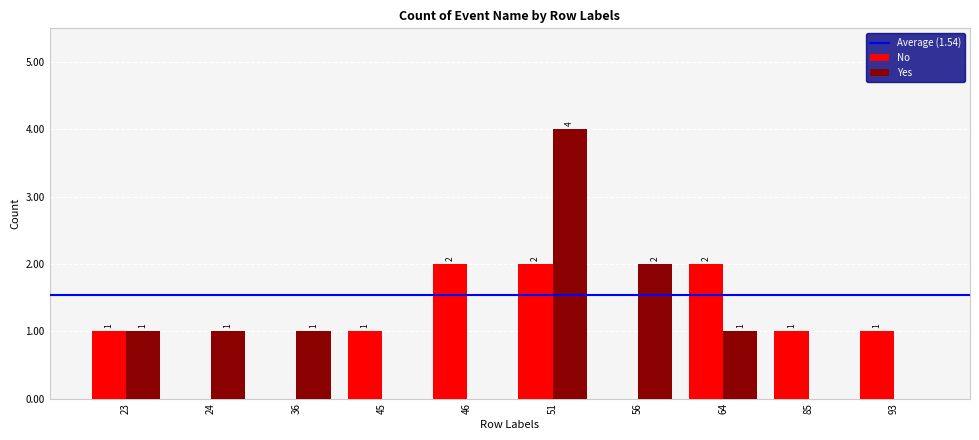

At which category is the sum across all series the highest?

51